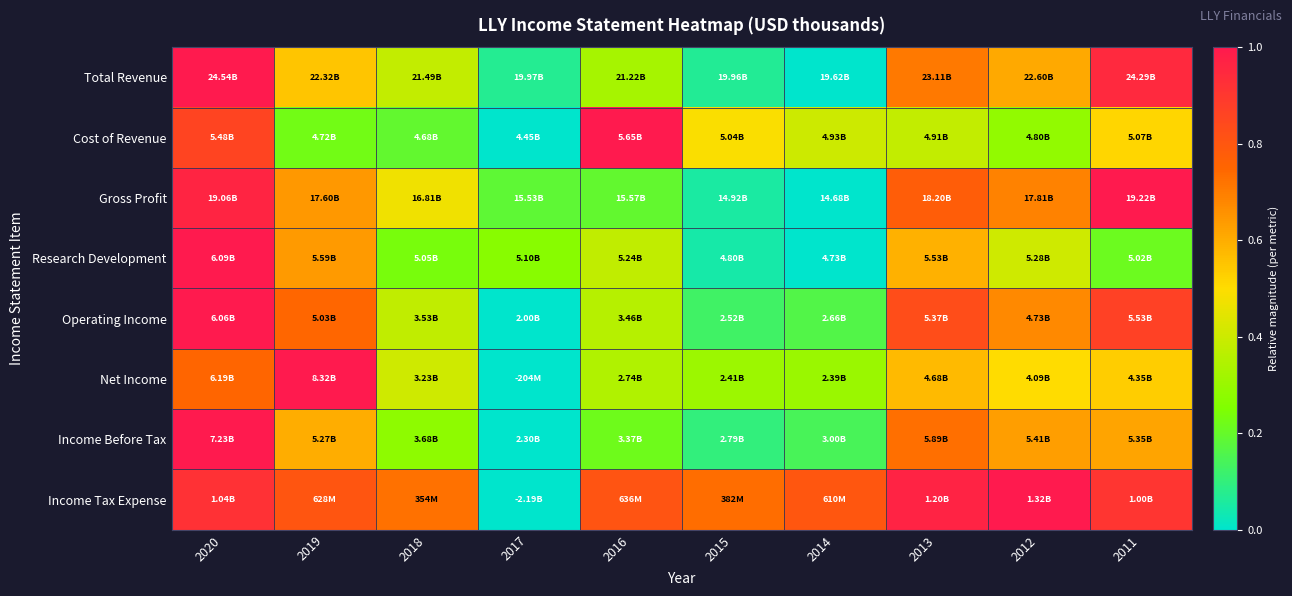

Reading left to right, extract all data points from this chart.

Total Revenue: 2020=1.0	2019=0.5	2018=0.4	2017=0.1	2016=0.3	2015=0.1	2014=0.0	2013=0.7	2012=0.6	2011=0.9
Cost of Revenue: 2020=0.9	2019=0.2	2018=0.2	2017=0.0	2016=1.0	2015=0.5	2014=0.4	2013=0.4	2012=0.3	2011=0.5
Gross Profit: 2020=1.0	2019=0.6	2018=0.5	2017=0.2	2016=0.2	2015=0.1	2014=0.0	2013=0.8	2012=0.7	2011=1.0
Research Development: 2020=1.0	2019=0.6	2018=0.2	2017=0.3	2016=0.4	2015=0.0	2014=0.0	2013=0.6	2012=0.4	2011=0.2
Operating Income: 2020=1.0	2019=0.7	2018=0.4	2017=0.0	2016=0.4	2015=0.1	2014=0.2	2013=0.8	2012=0.7	2011=0.9
Net Income: 2020=0.8	2019=1.0	2018=0.4	2017=0.0	2016=0.3	2015=0.3	2014=0.3	2013=0.6	2012=0.5	2011=0.5
Income Before Tax: 2020=1.0	2019=0.6	2018=0.3	2017=0.0	2016=0.2	2015=0.1	2014=0.1	2013=0.7	2012=0.6	2011=0.6
Income Tax Expense: 2020=0.9	2019=0.8	2018=0.7	2017=0.0	2016=0.8	2015=0.7	2014=0.8	2013=1.0	2012=1.0	2011=0.9